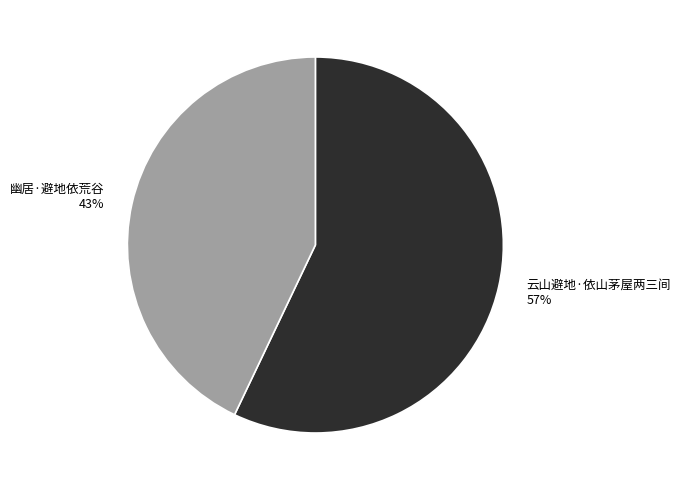

To the nearest percent, what portion does 幽居·避地依荒谷 represent?

43%